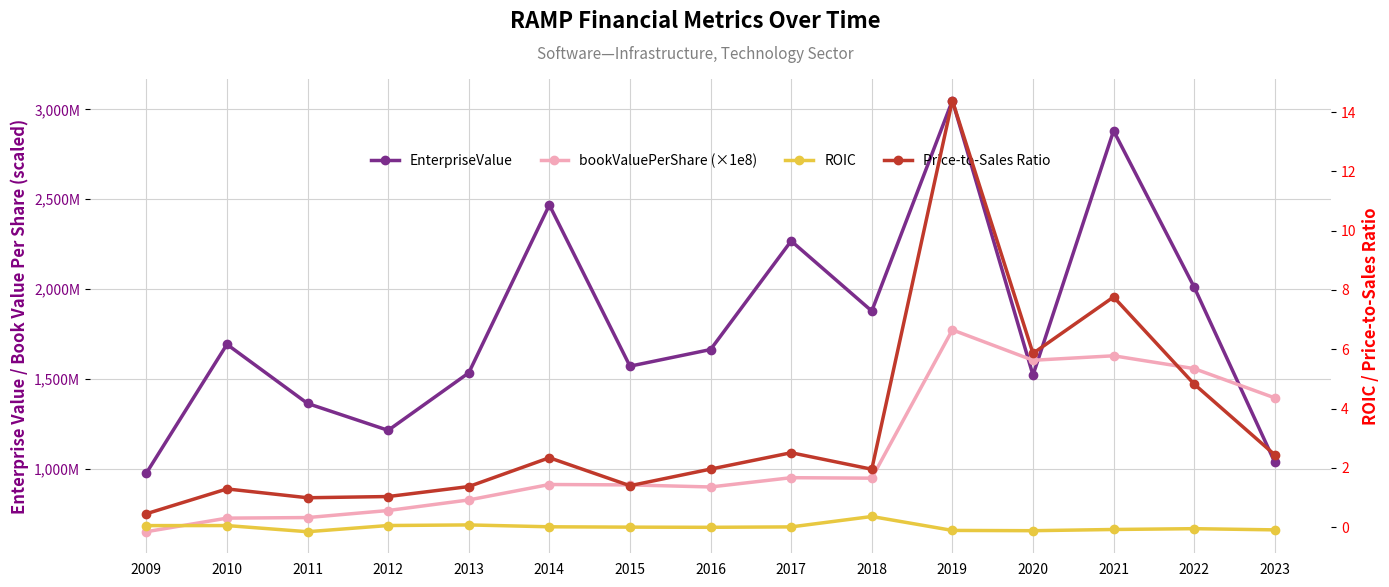

Is it true that EnterpriseValue equals 3773862324.1 at 2021?

False